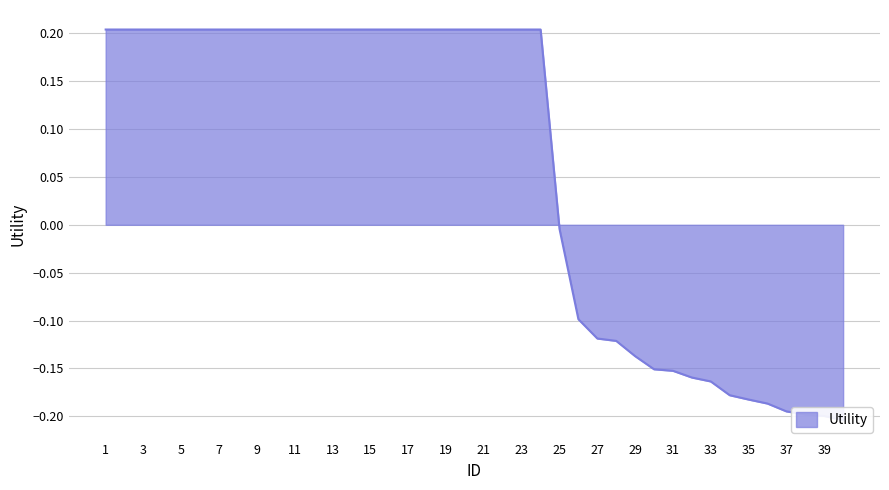

How many lines are shown in the chart?

1